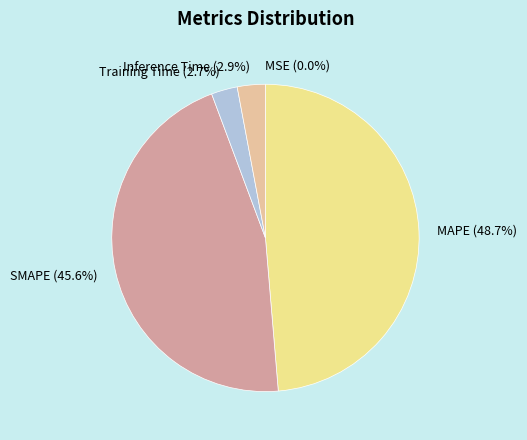

Is there any slice that represents more than half of the pie?

No